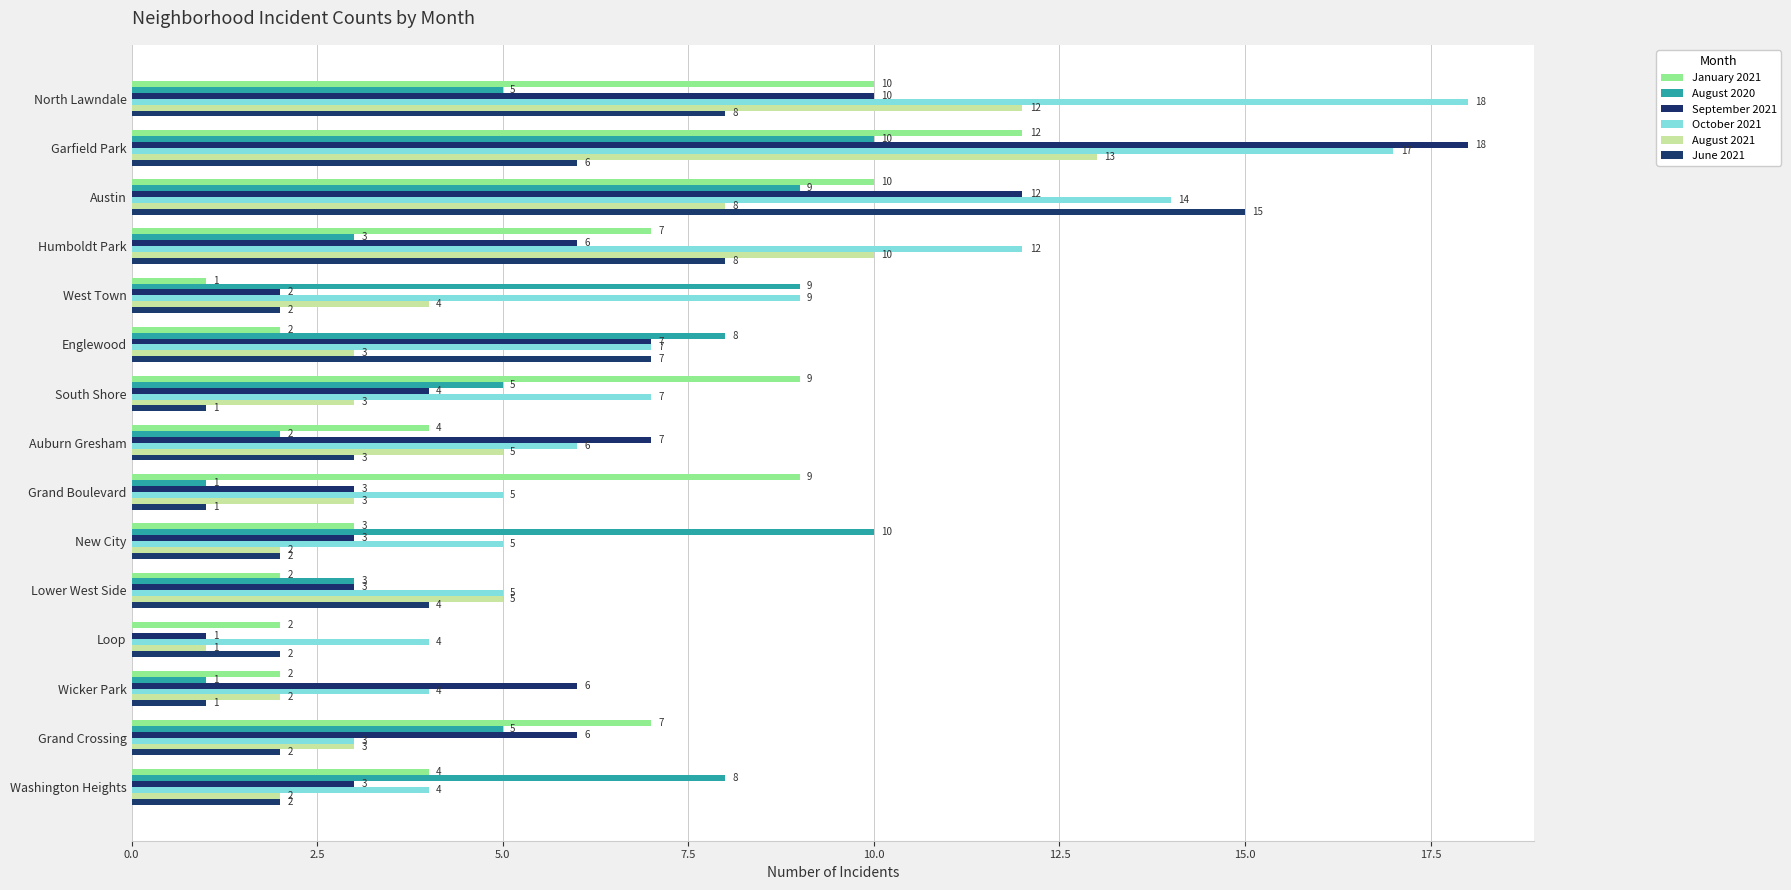

Count the number of data series in this chart.

6